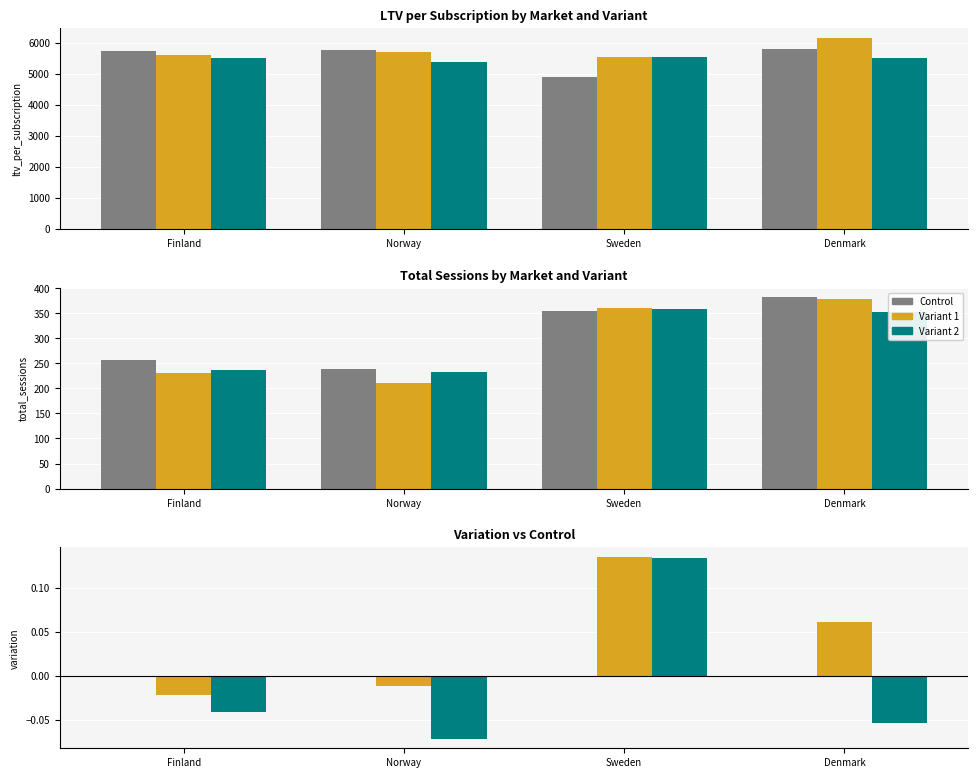

Where is Variant 2 nearest to the value 0?

Finland